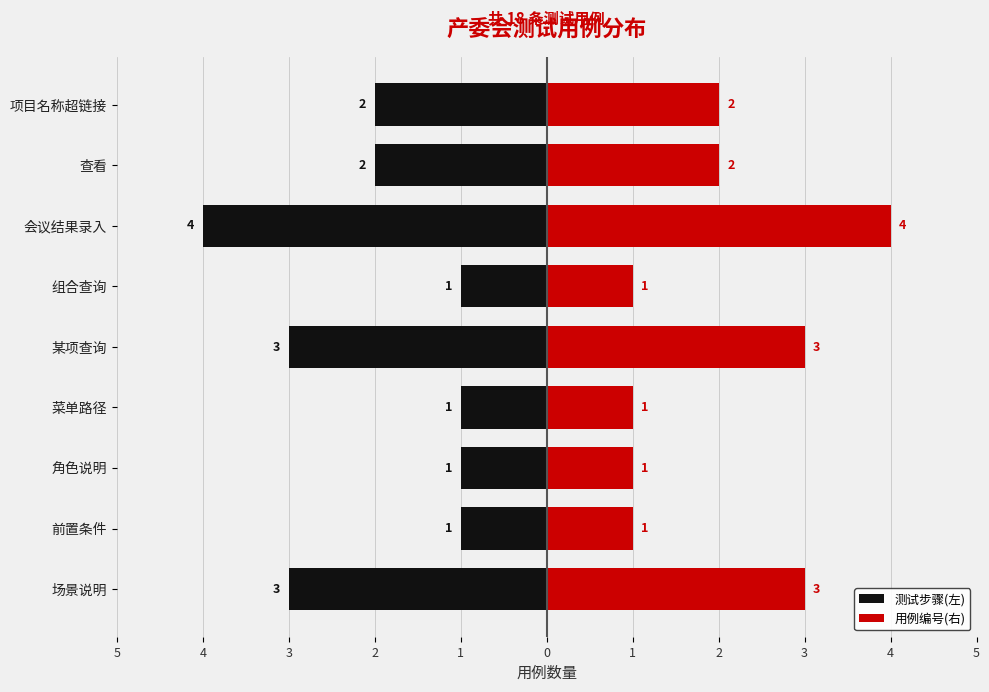

The 测试步骤(左) series shows -2 at 查看. True or false?

True